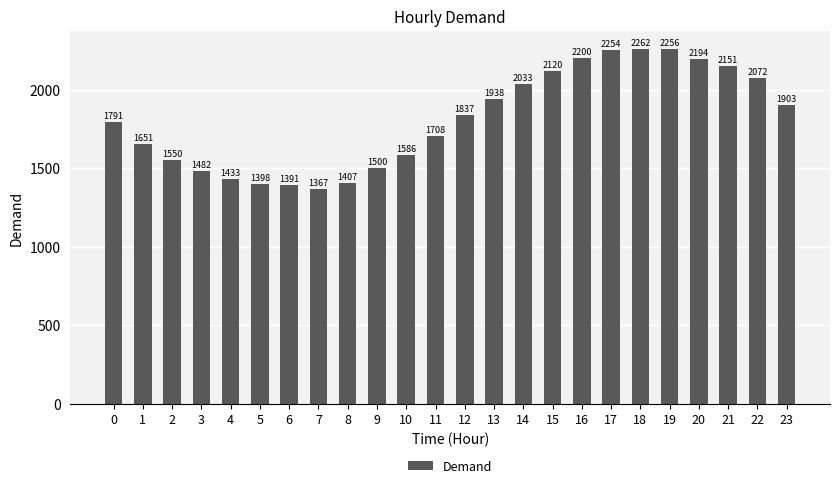

What is the value of the 6th bar from the left?

1398.3